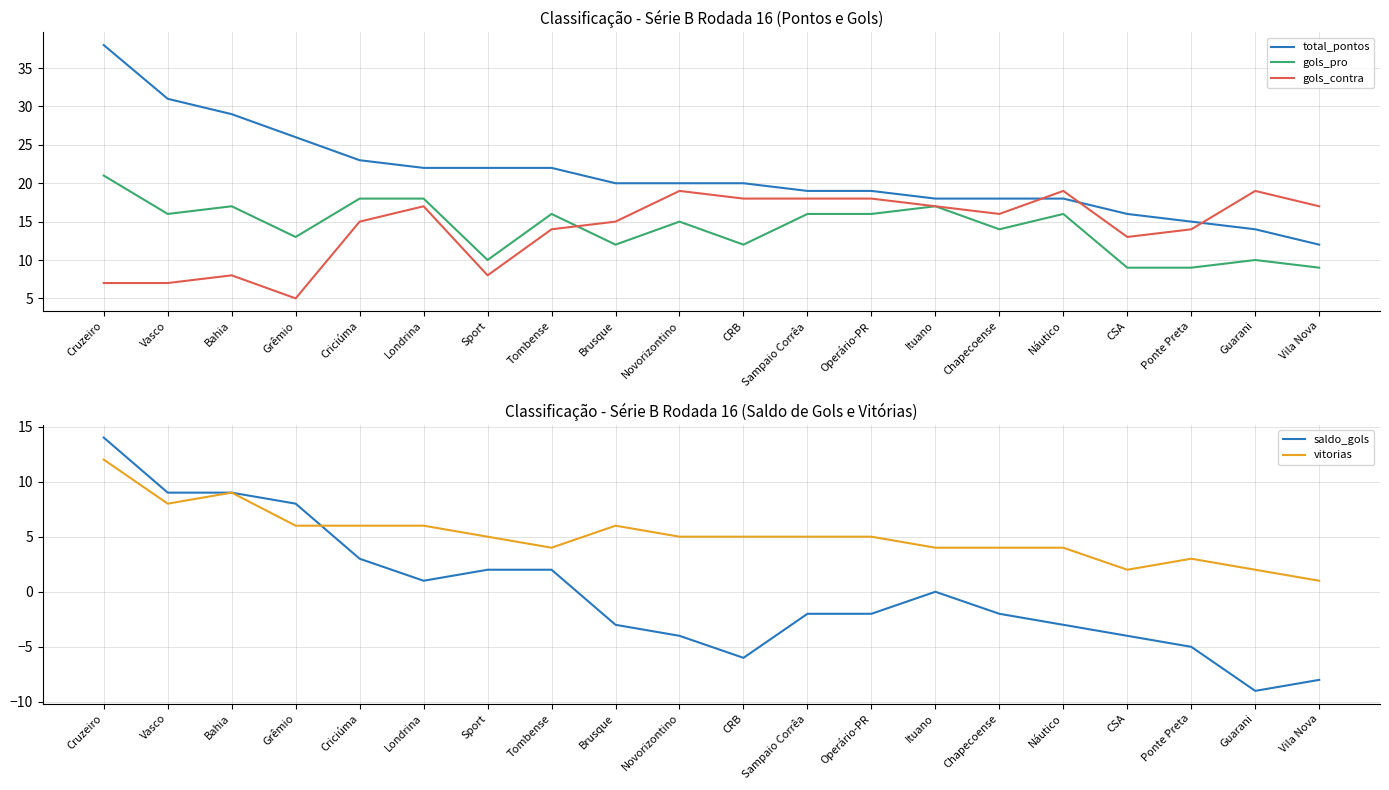

How many interior local peaks does the saldo_gols series have?

1